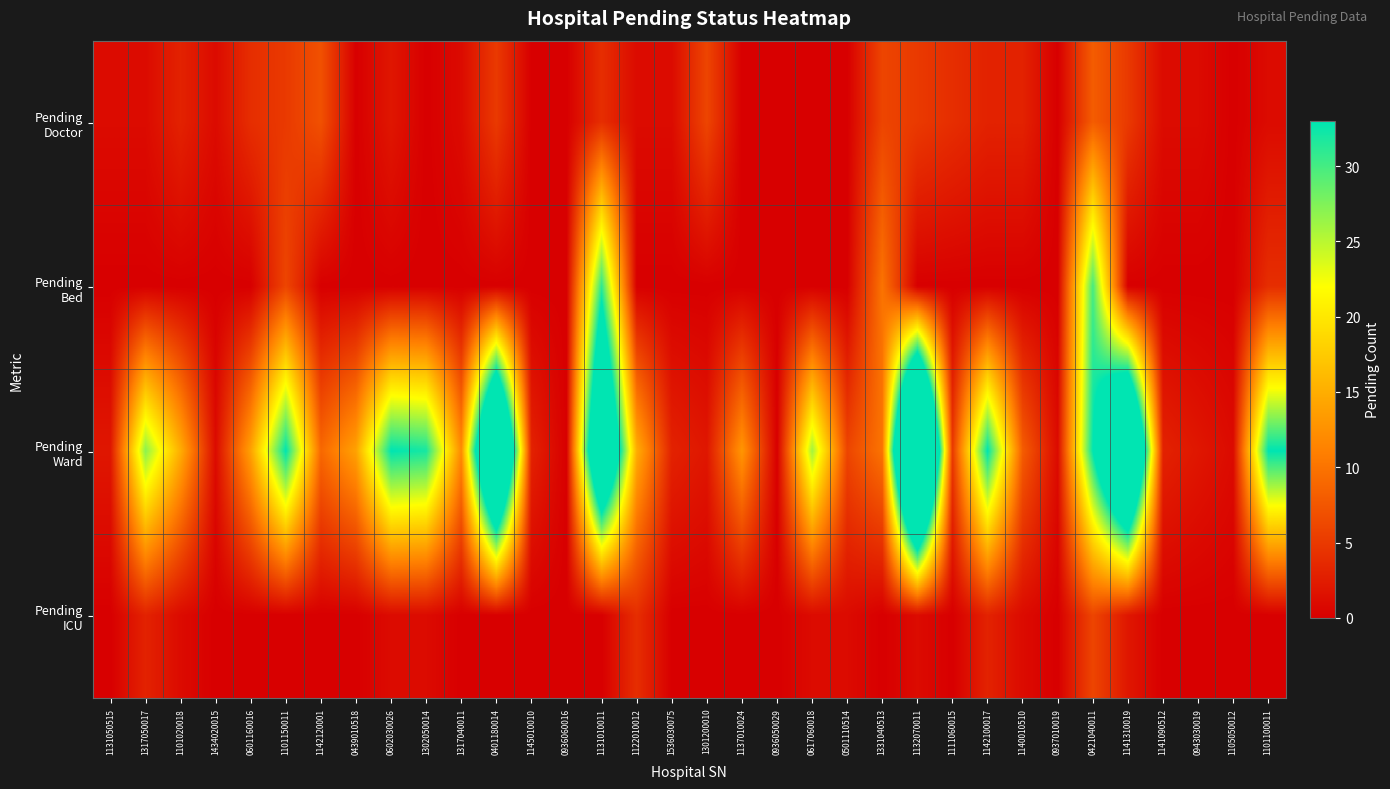

At which category is the sum across all series the highest?

1131010011